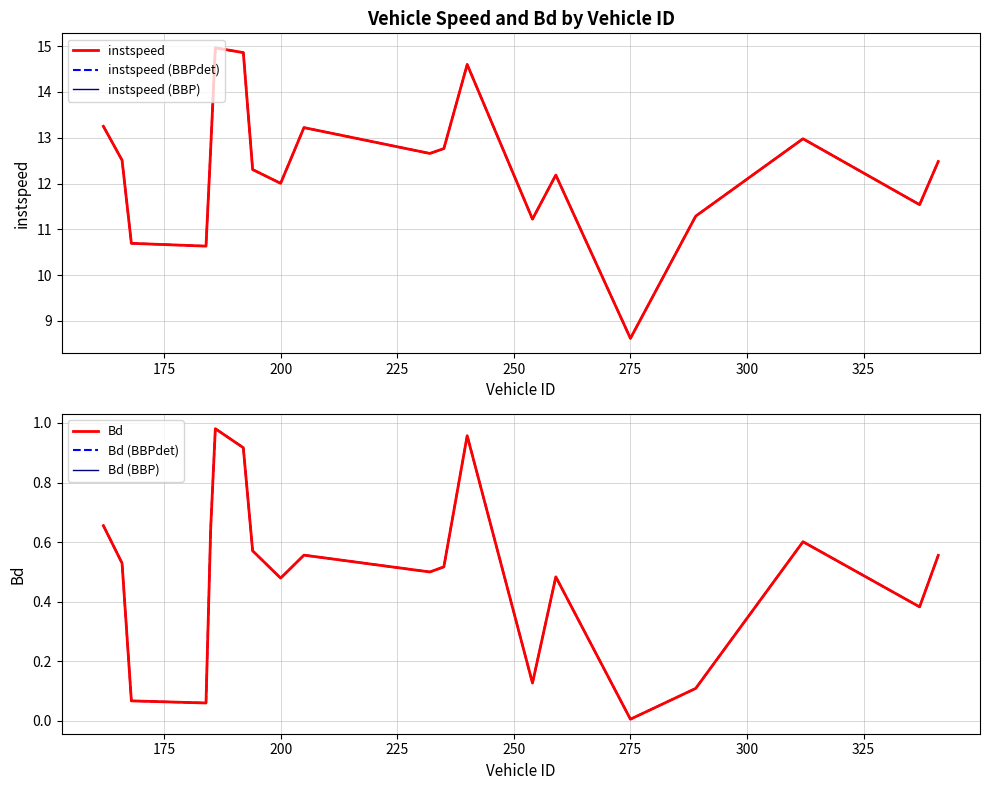

What is the sum of all instspeed (BBPdet) values?

247.5